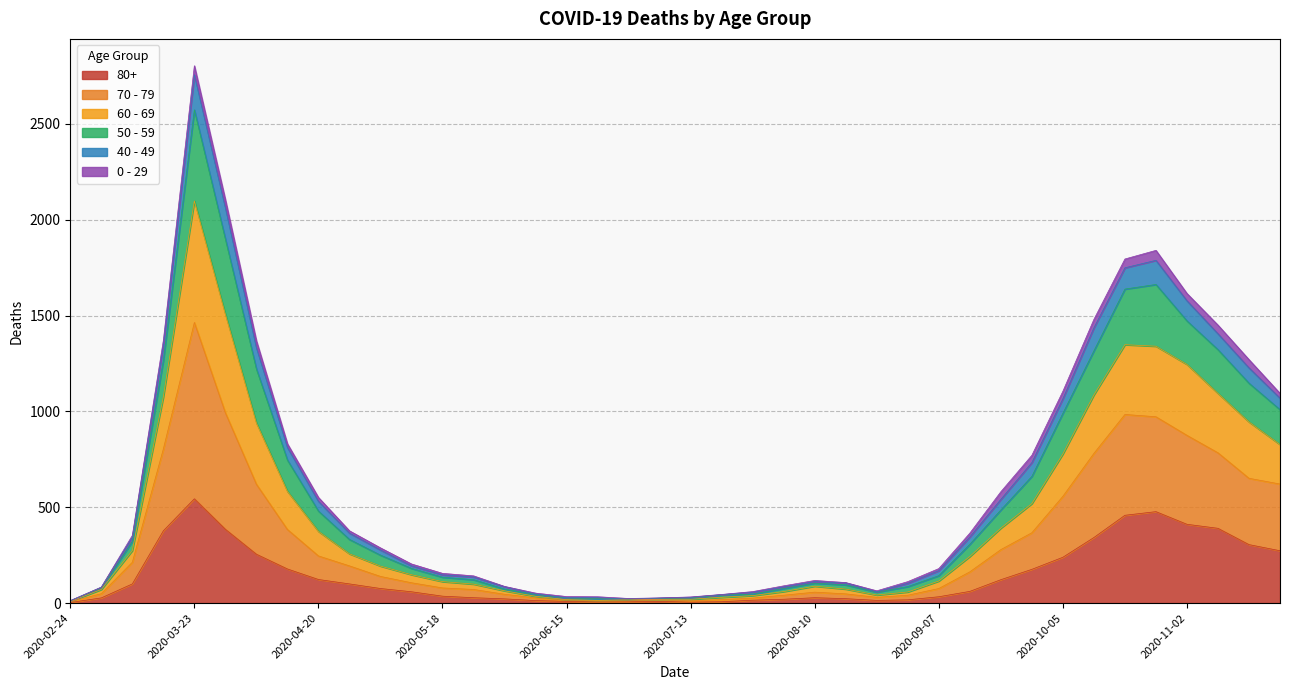

At which category is the sum across all series the highest?

2020-03-23